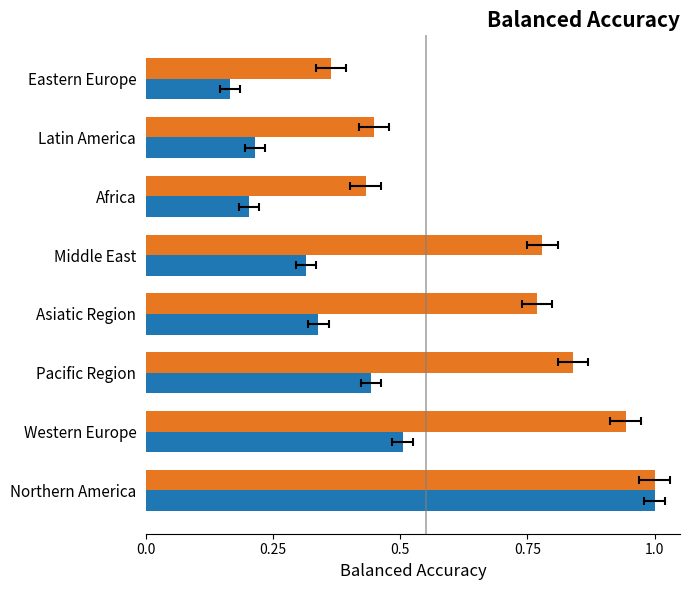

What are all the series names shown in the legend?

Citations per document, H index